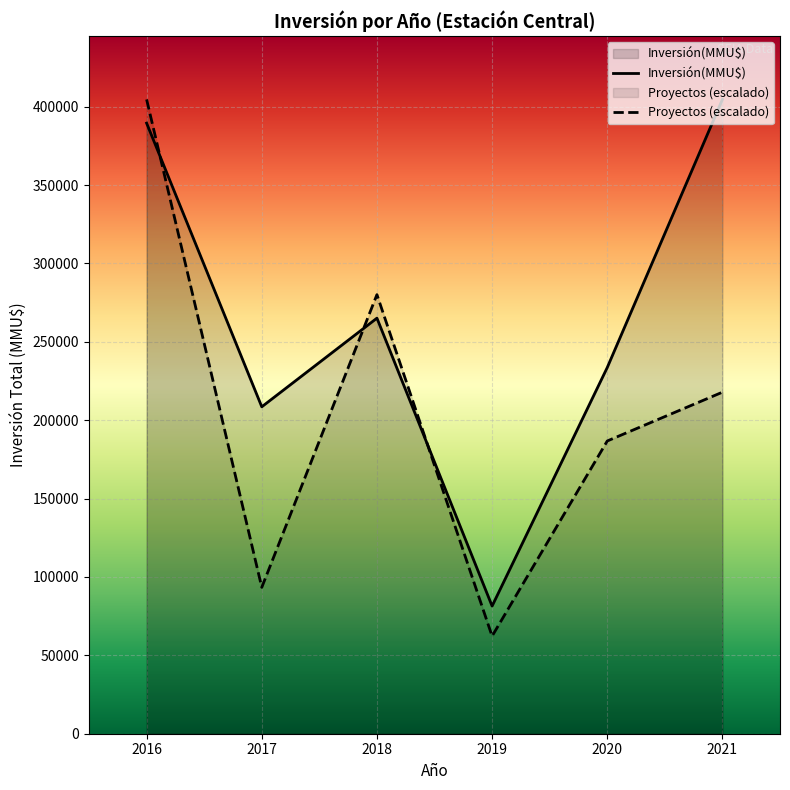

List the labels in order of Proyectos (escalado) value, smallest first.

2019, 2017, 2020, 2021, 2018, 2016